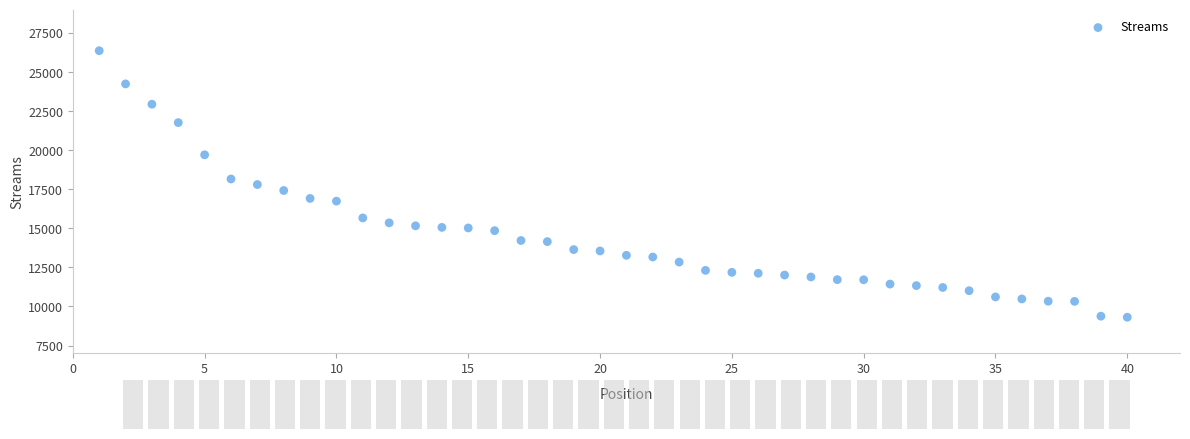

What is the range of Y values (max minus min)?

17057